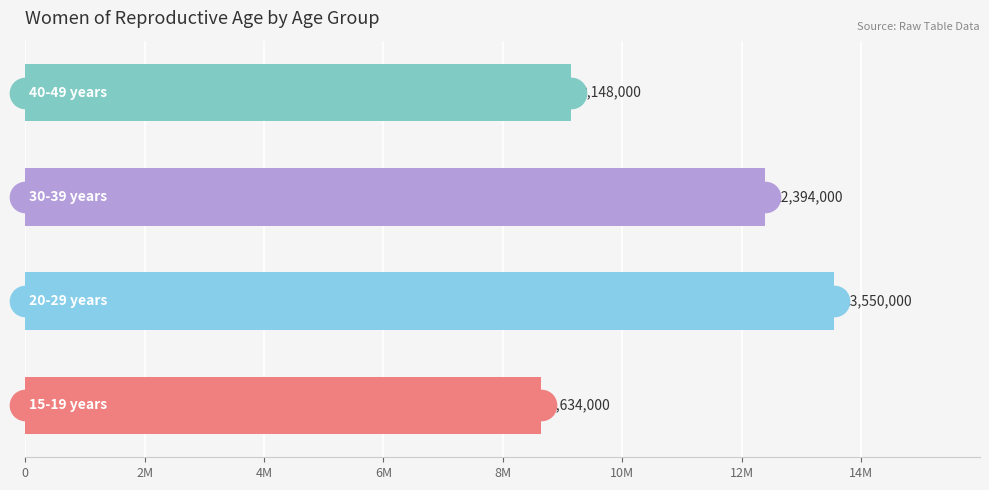

Does the chart contain any negative values?

No